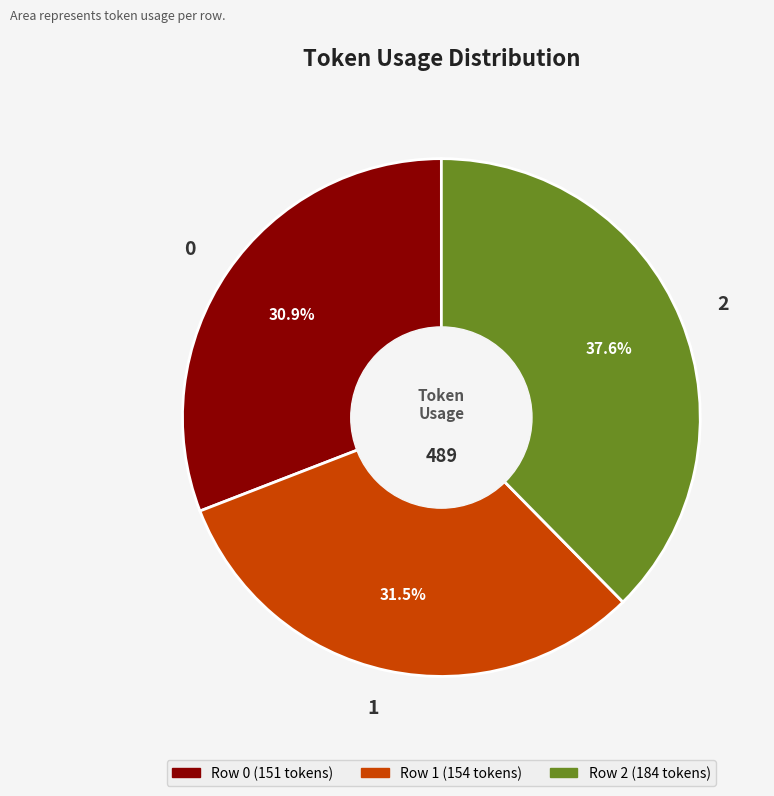

To the nearest percent, what is the difference between the 1 and 0 slice percentages?

1%